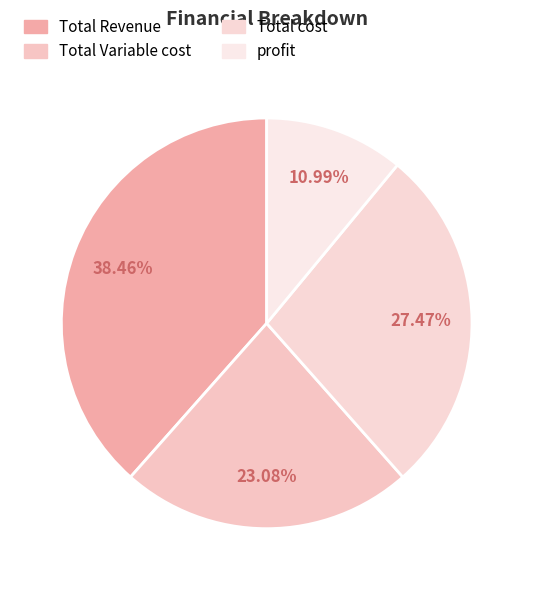

How many segments does this pie chart have?

4